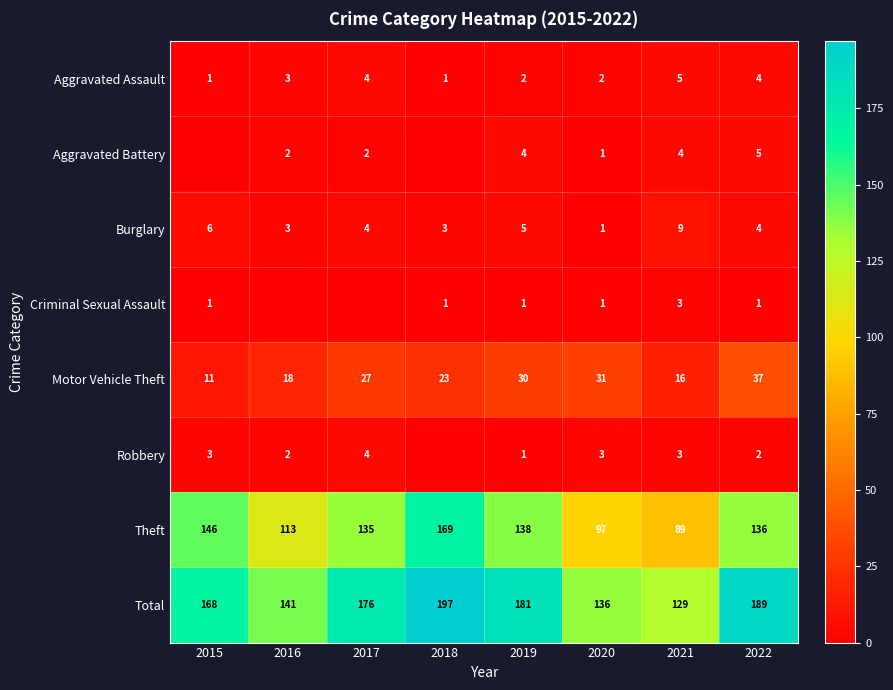

What value does the Burglary series have at 2017?

4